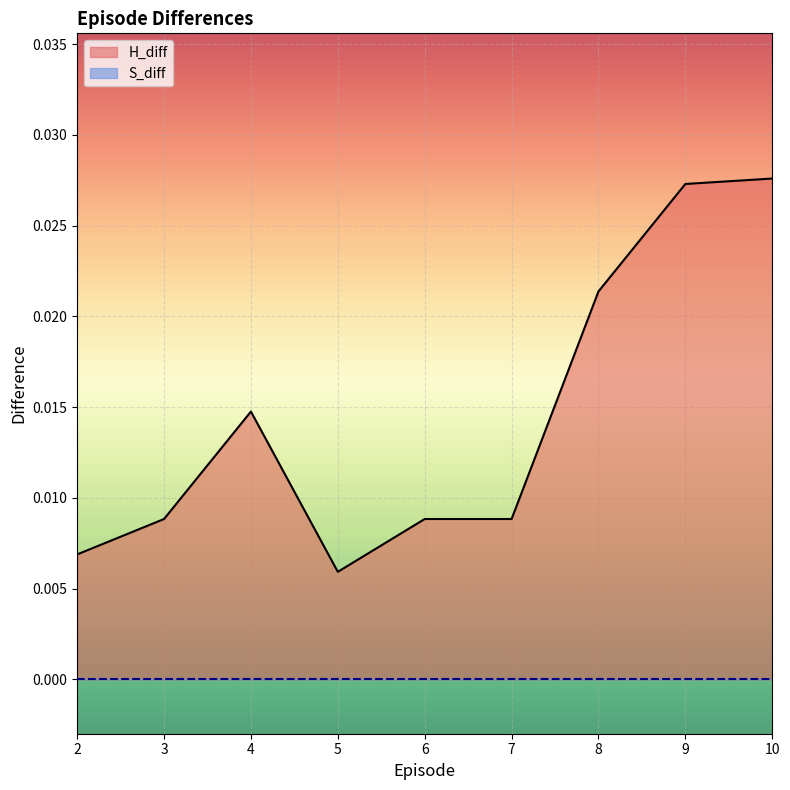

How many interior local peaks (higher than both neighbors) does the data have?

1